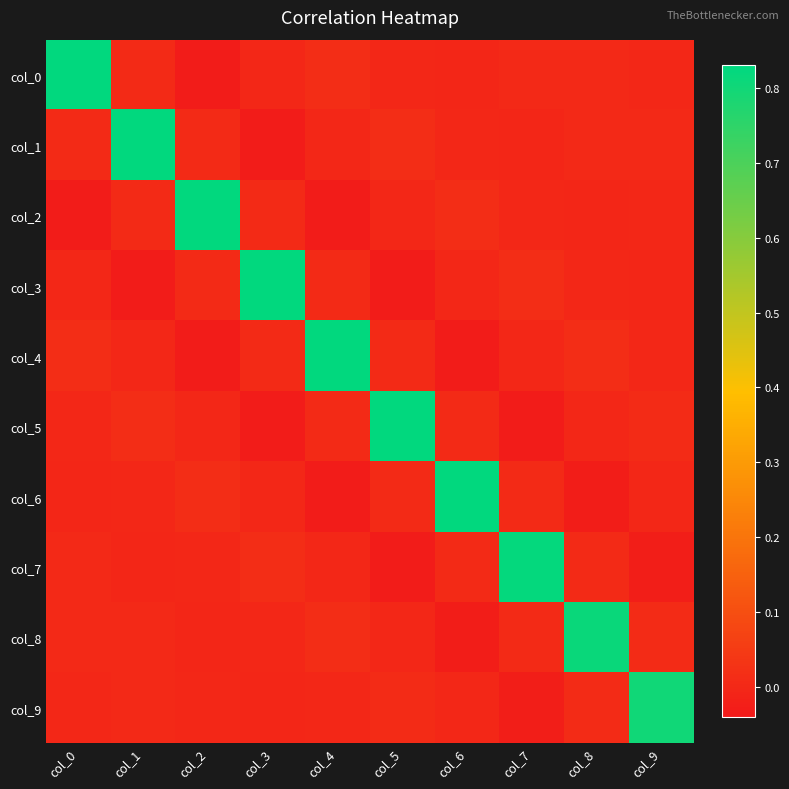

Which series has the largest range (max minus min)?

col_0